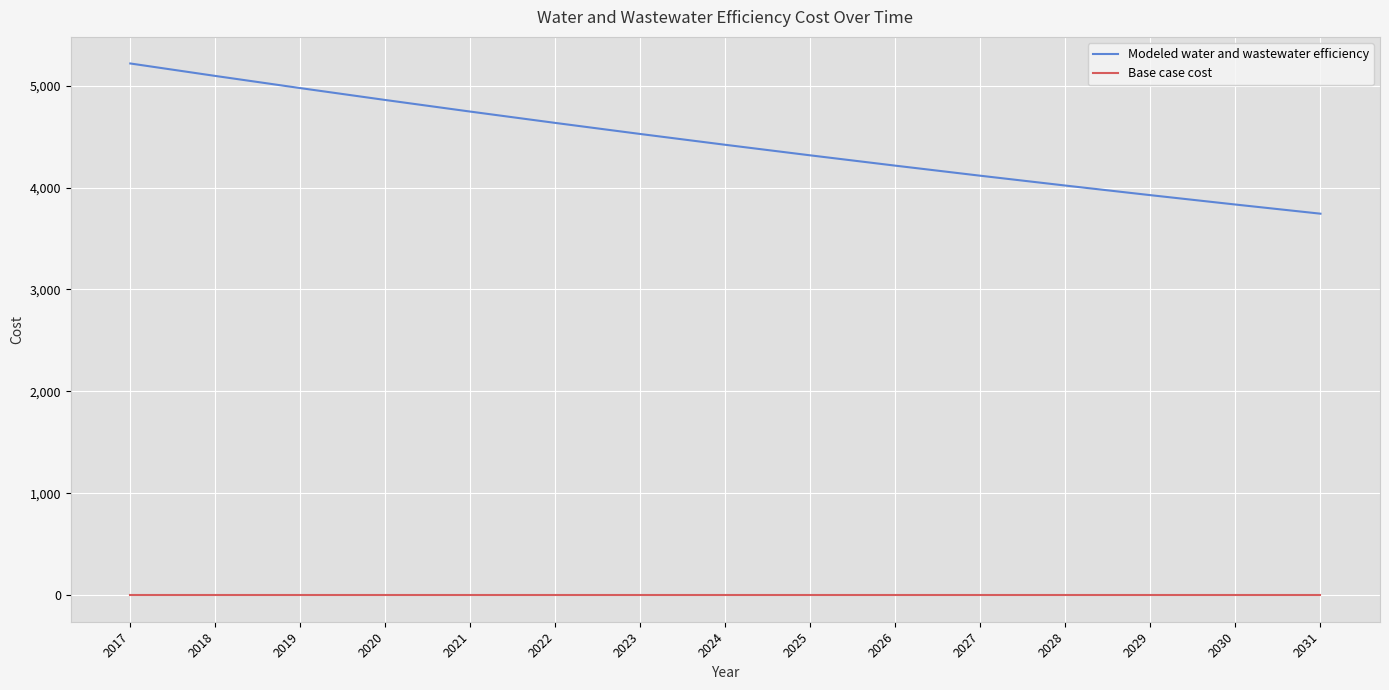

At which category is the sum across all series the highest?

2017